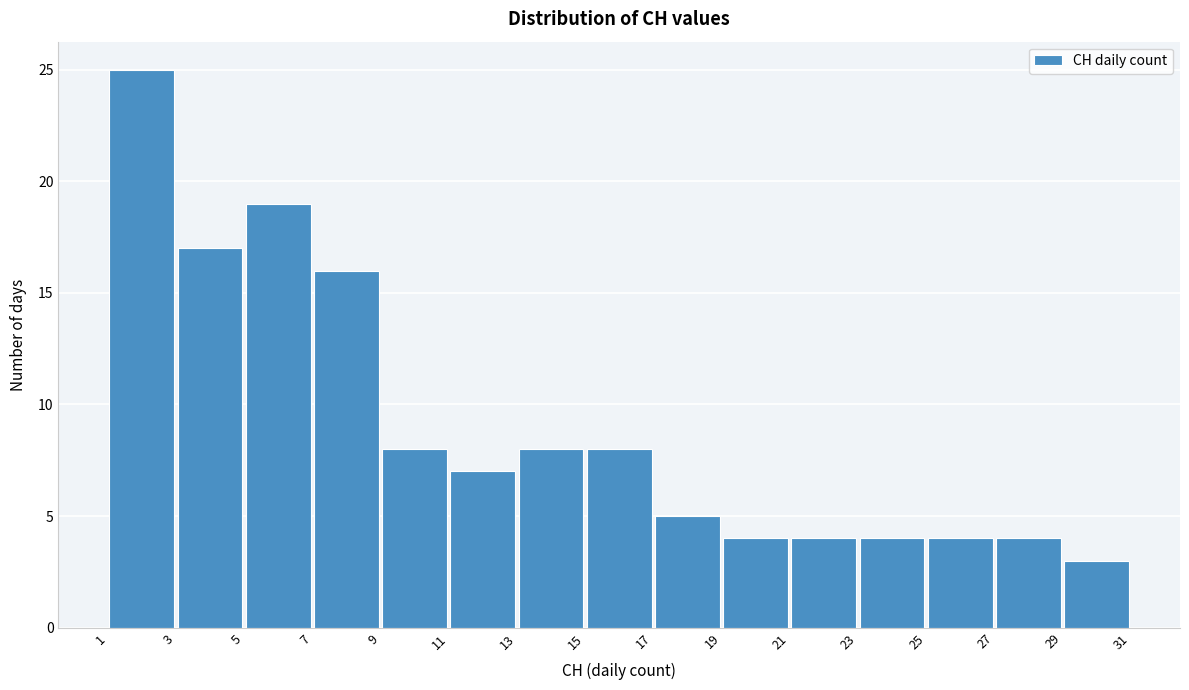

Reading left to right, transcribe this chart: for each bar, give the range it covers on the x-axis and its height. The values are not printed on the chart, so give them approximately, as read against the axis.

1 to 3: 25
3 to 5: 17
5 to 7: 19
7 to 9: 16
9 to 11: 8
11 to 13: 7
13 to 15: 8
15 to 17: 8
17 to 19: 5
19 to 21: 4
21 to 23: 4
23 to 25: 4
25 to 27: 4
27 to 29: 4
29 to 31: 3